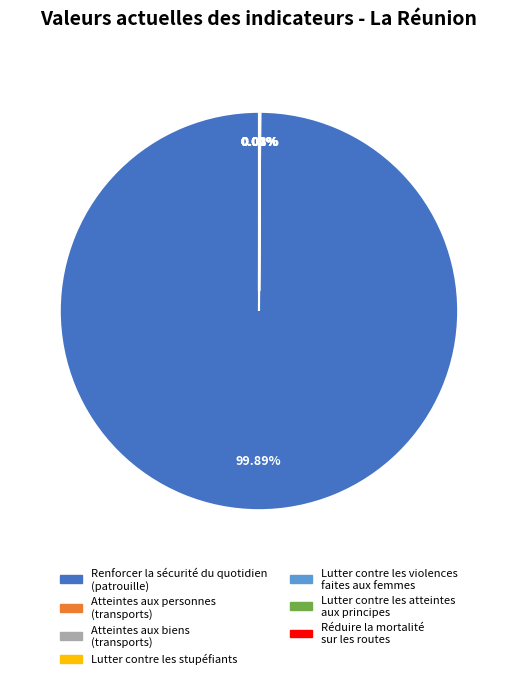

Which slice is the largest?

Renforcer la sécurité du quotidien (patrouille)